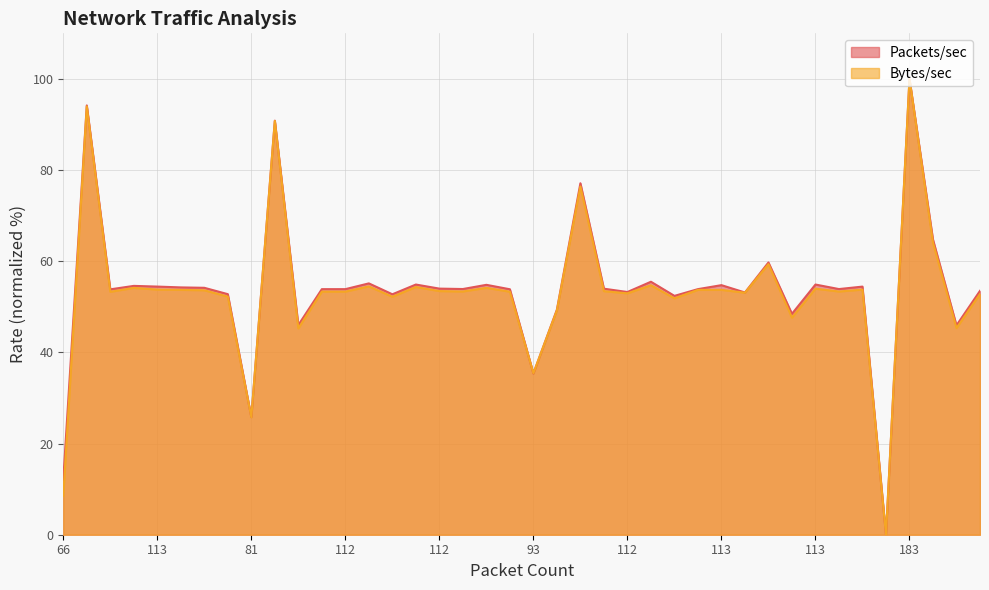

The value of Packets/sec at 112 is 53.9. True or false?

True